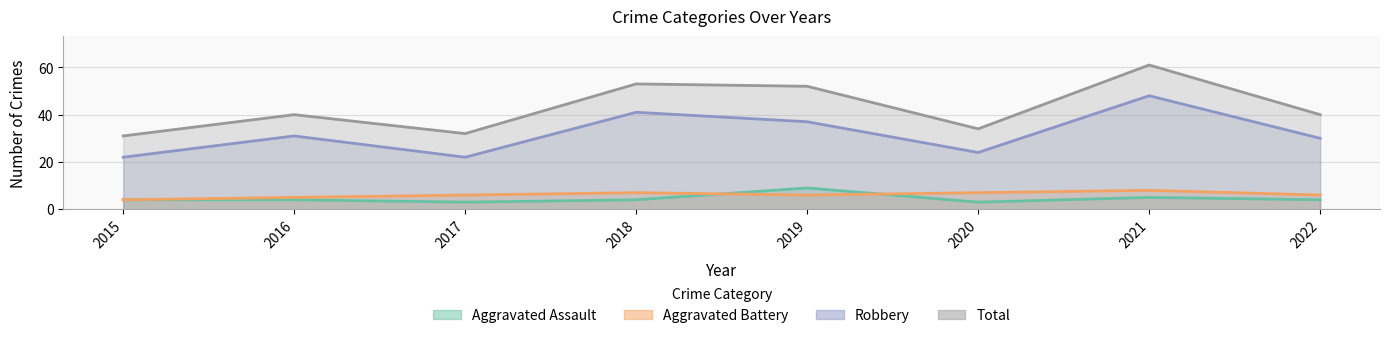

What is the difference between the maximum and minimum values in the Total series?

30